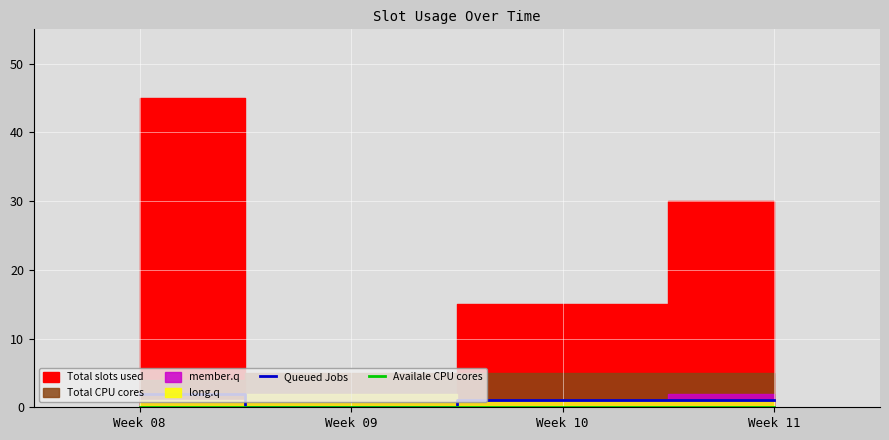

Is it true that Queued Jobs equals 1 at Week 10?

True